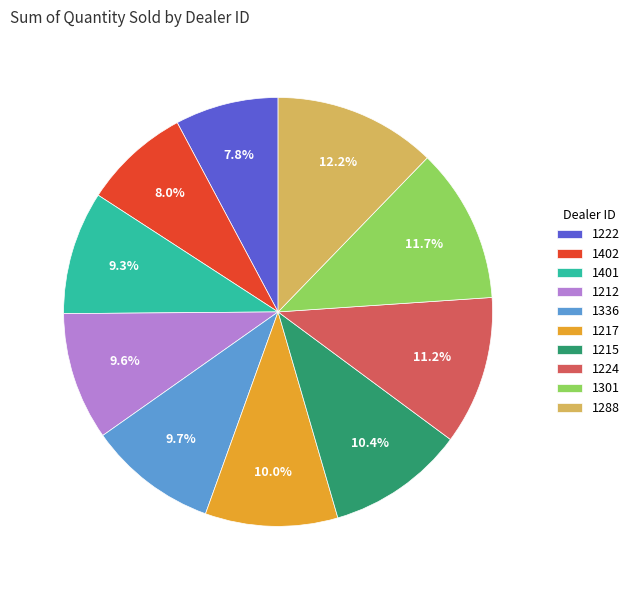

Does 1217 represent more than half of the total?

No